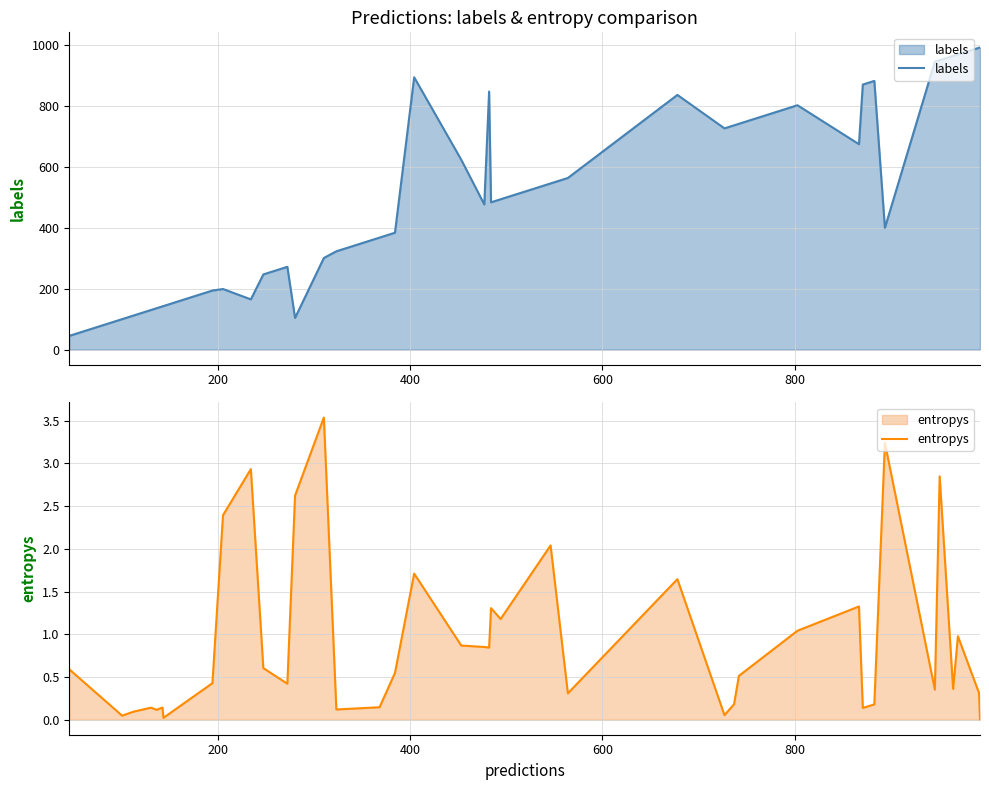

True or false: labels and entropys cross at least once.

False